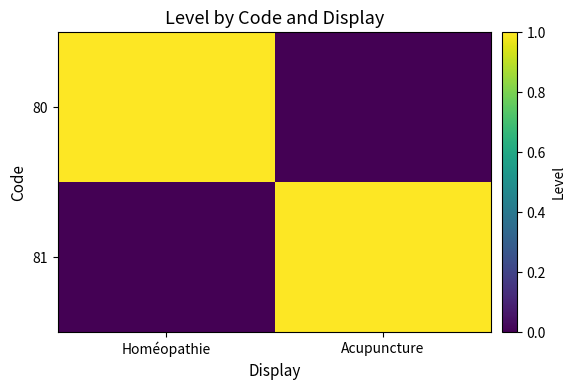

Between Homéopathie and Acupuncture, which series saw the biggest shift?

80